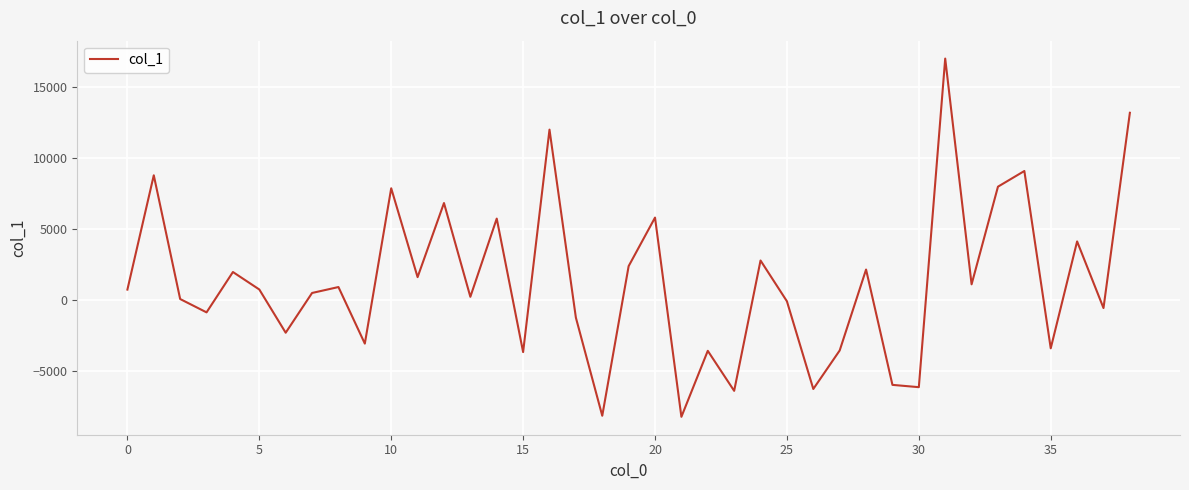

What is the minimum value shown in the chart?

-8204.9